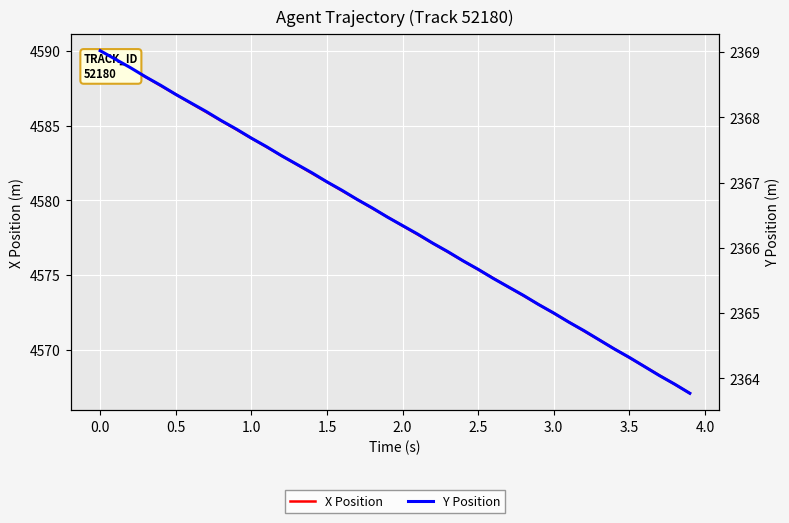

Which series has the largest total across all categories?

X Position